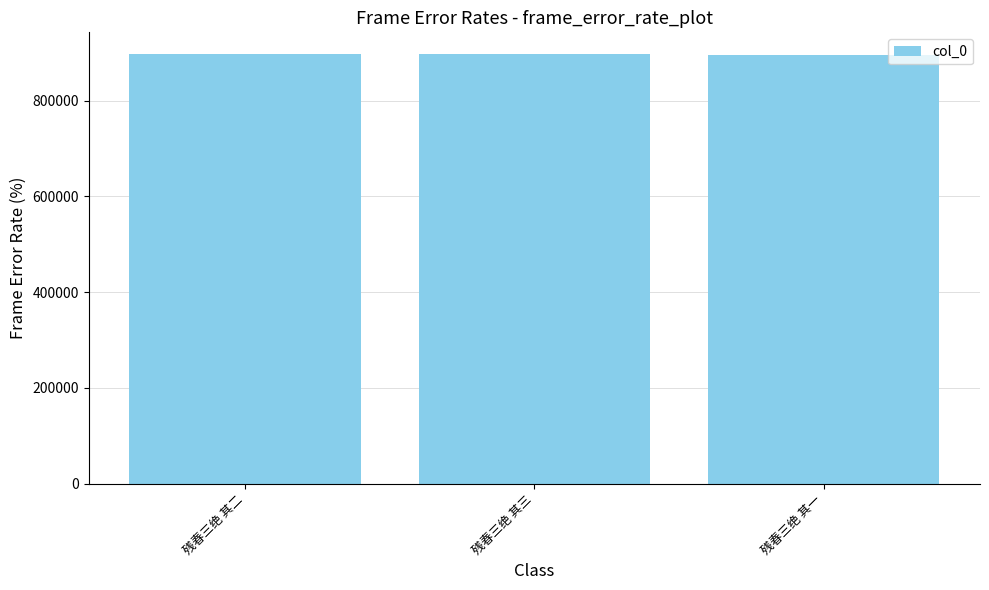

Is it true that the value at 残春三绝 其二 is 897919?

True